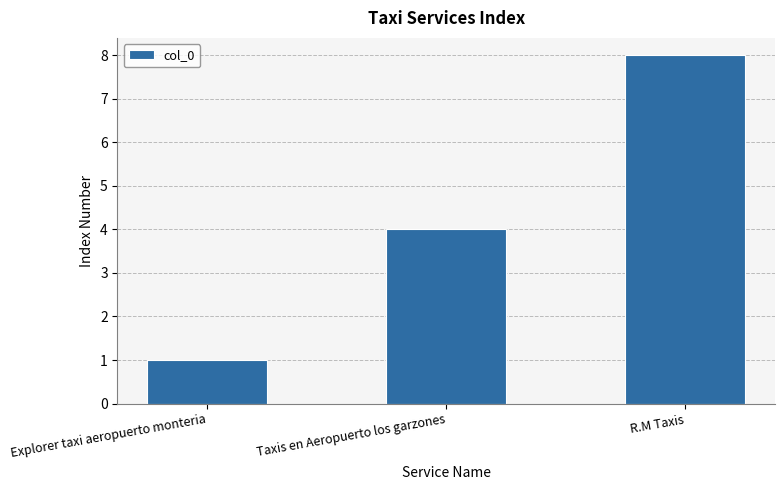

How many bars are there in total?

3